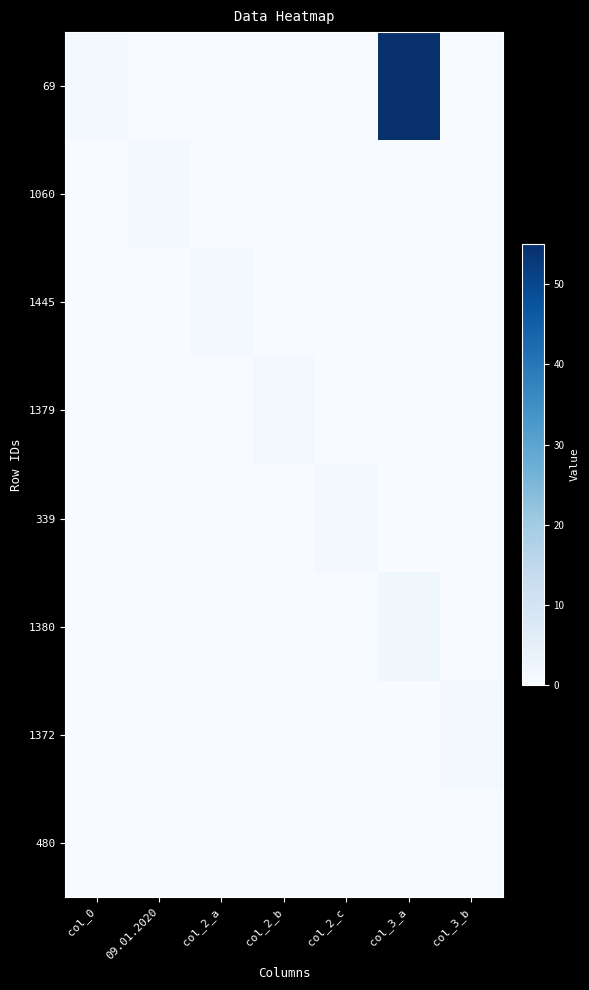

Reading left to right, list all the values displayed in this chart.

69: col_0=1	09.01.2020=0	col_2_a=0	col_2_b=0	col_2_c=0	col_3_a=55	col_3_b=0
1060: col_0=0	09.01.2020=1	col_2_a=0	col_2_b=0	col_2_c=0	col_3_a=0	col_3_b=0
1445: col_0=0	09.01.2020=0	col_2_a=1	col_2_b=0	col_2_c=0	col_3_a=0	col_3_b=0
1379: col_0=0	09.01.2020=0	col_2_a=0	col_2_b=1	col_2_c=0	col_3_a=0	col_3_b=0
339: col_0=0	09.01.2020=0	col_2_a=0	col_2_b=0	col_2_c=1	col_3_a=0	col_3_b=0
1380: col_0=0	09.01.2020=0	col_2_a=0	col_2_b=0	col_2_c=0	col_3_a=2	col_3_b=0
1372: col_0=0	09.01.2020=0	col_2_a=0	col_2_b=0	col_2_c=0	col_3_a=0	col_3_b=1
480: col_0=0	09.01.2020=0	col_2_a=0	col_2_b=0	col_2_c=0	col_3_a=0	col_3_b=0